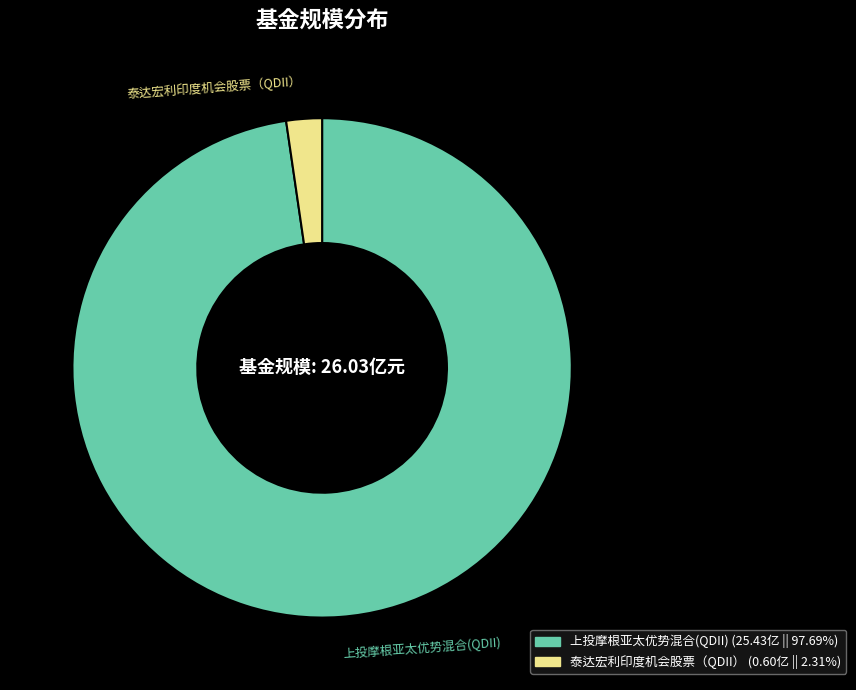

Rank the categories by value from highest to lowest.

上投摩根亚太优势混合(QDII), 泰达宏利印度机会股票（QDII）